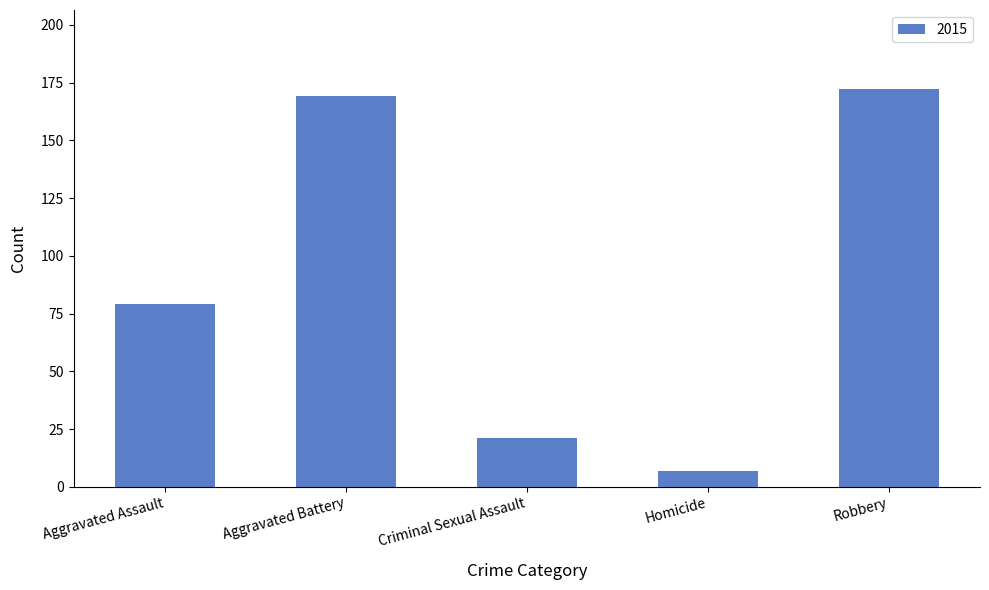

What position from the right is Aggravated Assault?

5